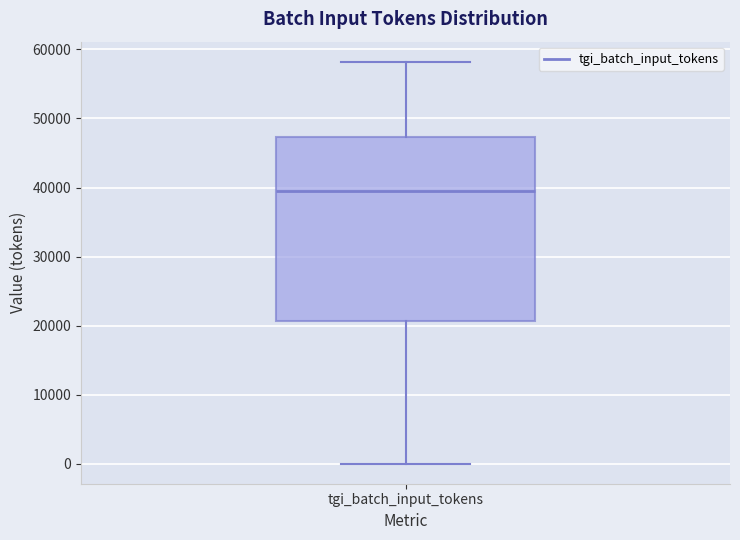

Transcribe this box plot: give where the median line is, the range the box spans, and where the two whiskers end, as read against the y-axis. The values are not printed on the chart, so give them approximately, as read against the axis.

median 40000, box 21000 to 47000, whiskers 0 to 58000